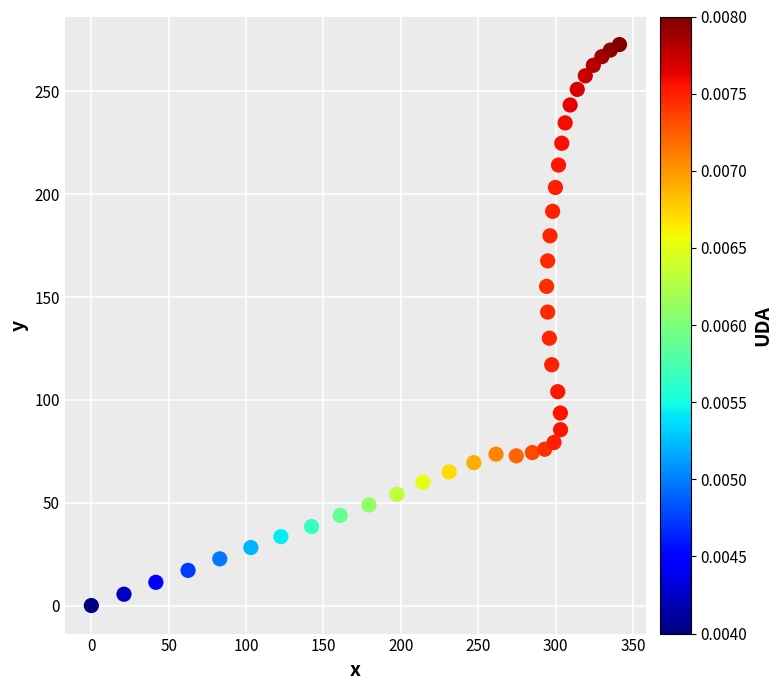

What is the range of Y values (max minus min)?

272.8